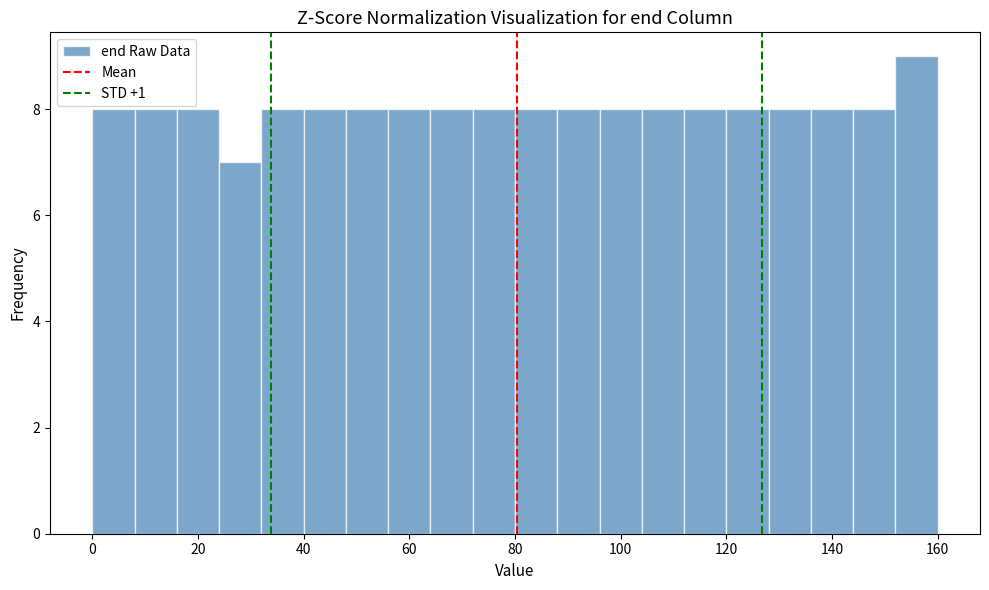

Over which range of the x-axis is the bar tallest?

152 to 160